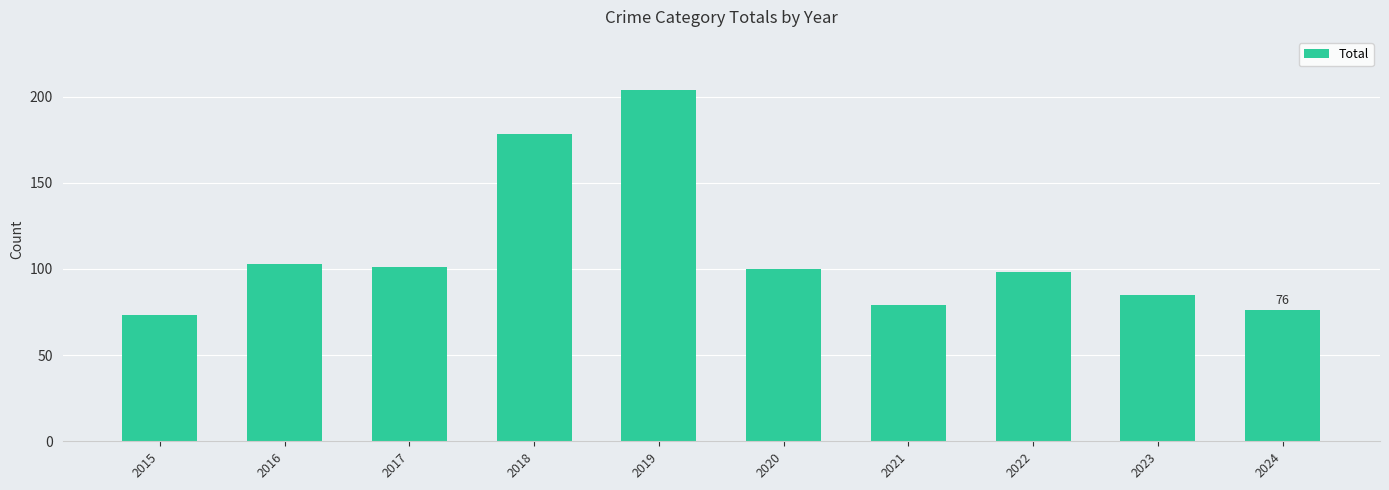

How many distinct data groups are displayed?

1